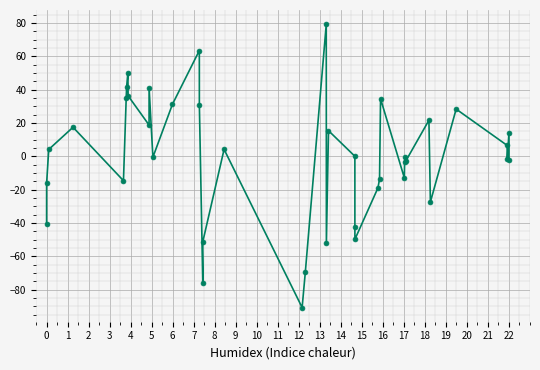

True or false: the data has more than 1 interior local peaks.

True